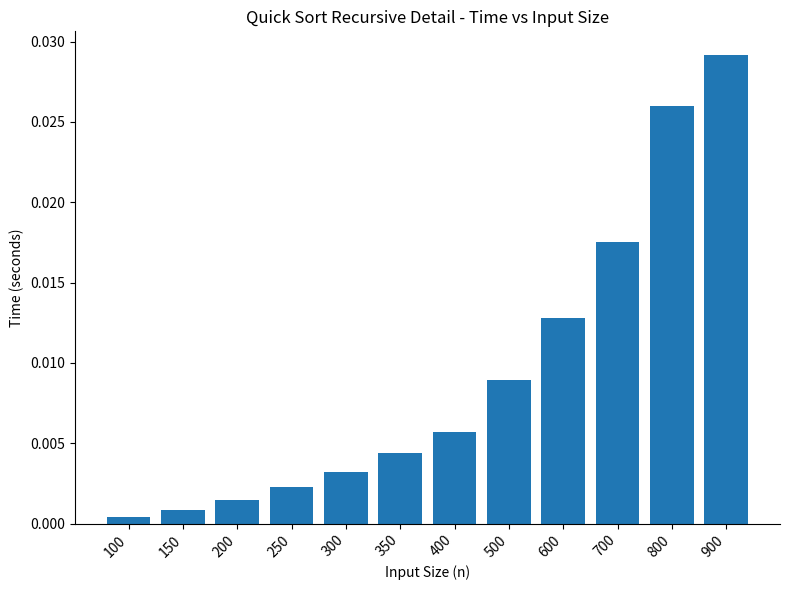

Between 900 and 600, which is larger?

900